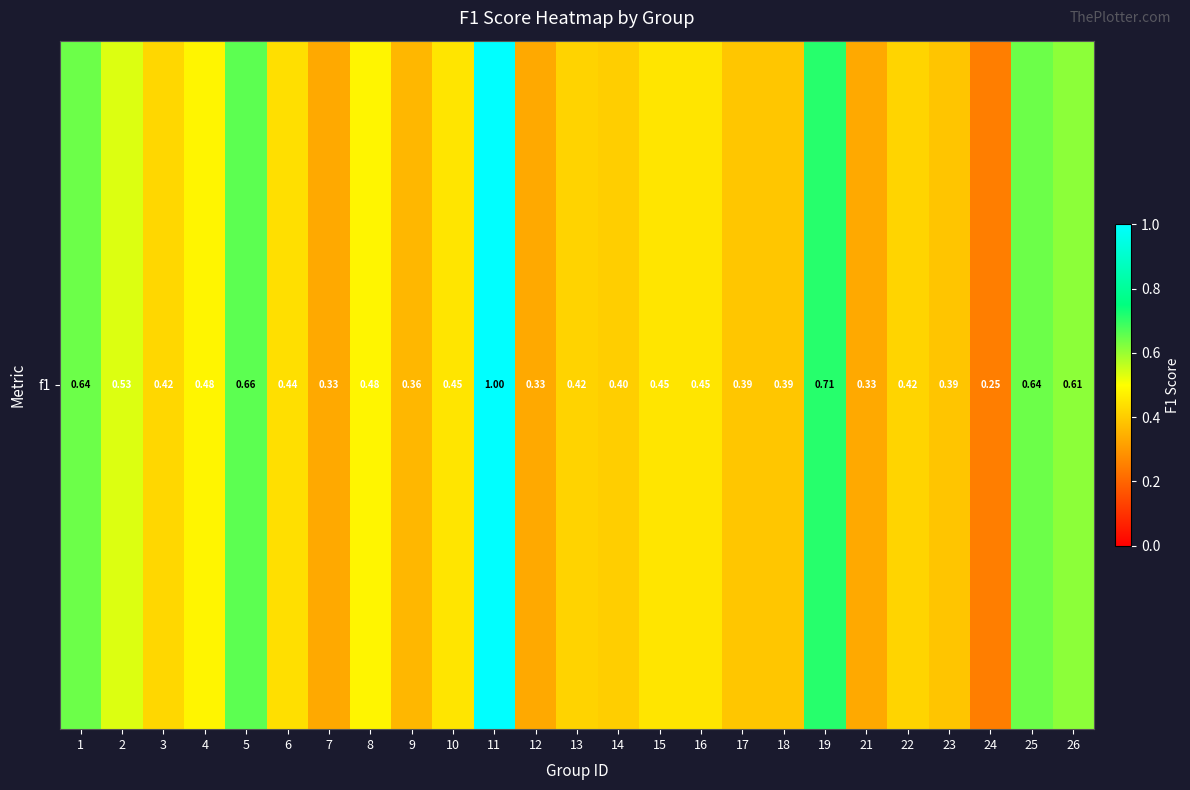

List the labels in order of value, smallest first.

24, 7, 12, 21, 9, 23, 17, 18, 14, 13, 22, 3, 6, 10, 15, 16, 4, 8, 2, 26, 1, 25, 5, 19, 11